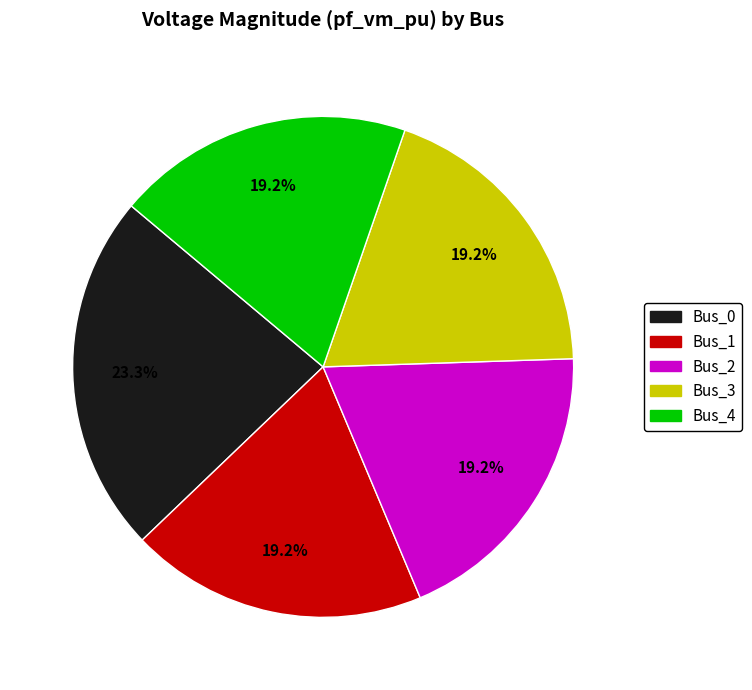

Do Bus_4 and Bus_0 together represent more than half of the pie?

No